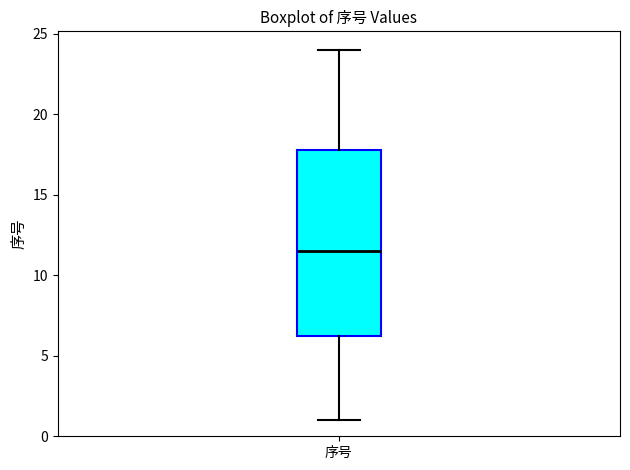

Where does the lower whisker of the box for 序号 end on the y-axis? The values are not printed on the chart, so give them approximately, as read against the axis.

1.0